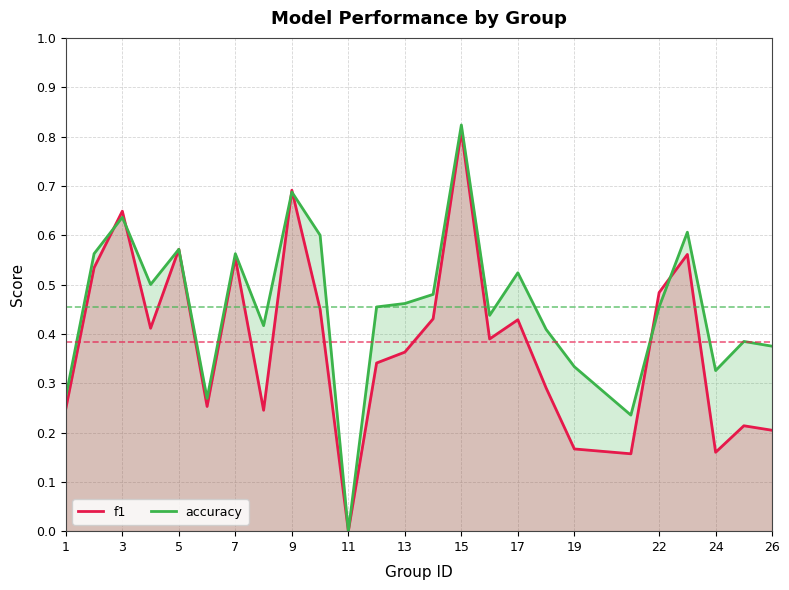

At which category is the sum across all series the highest?

15